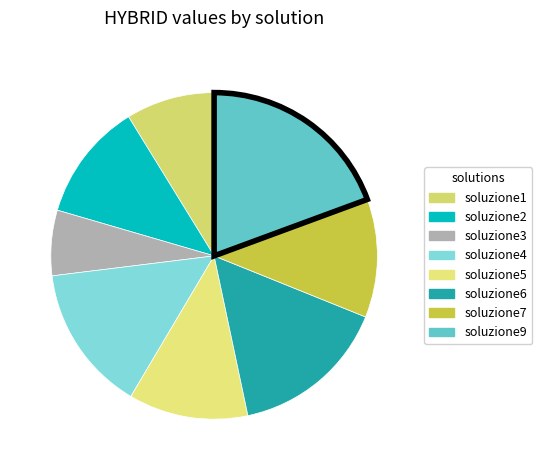

How many segments does this pie chart have?

8